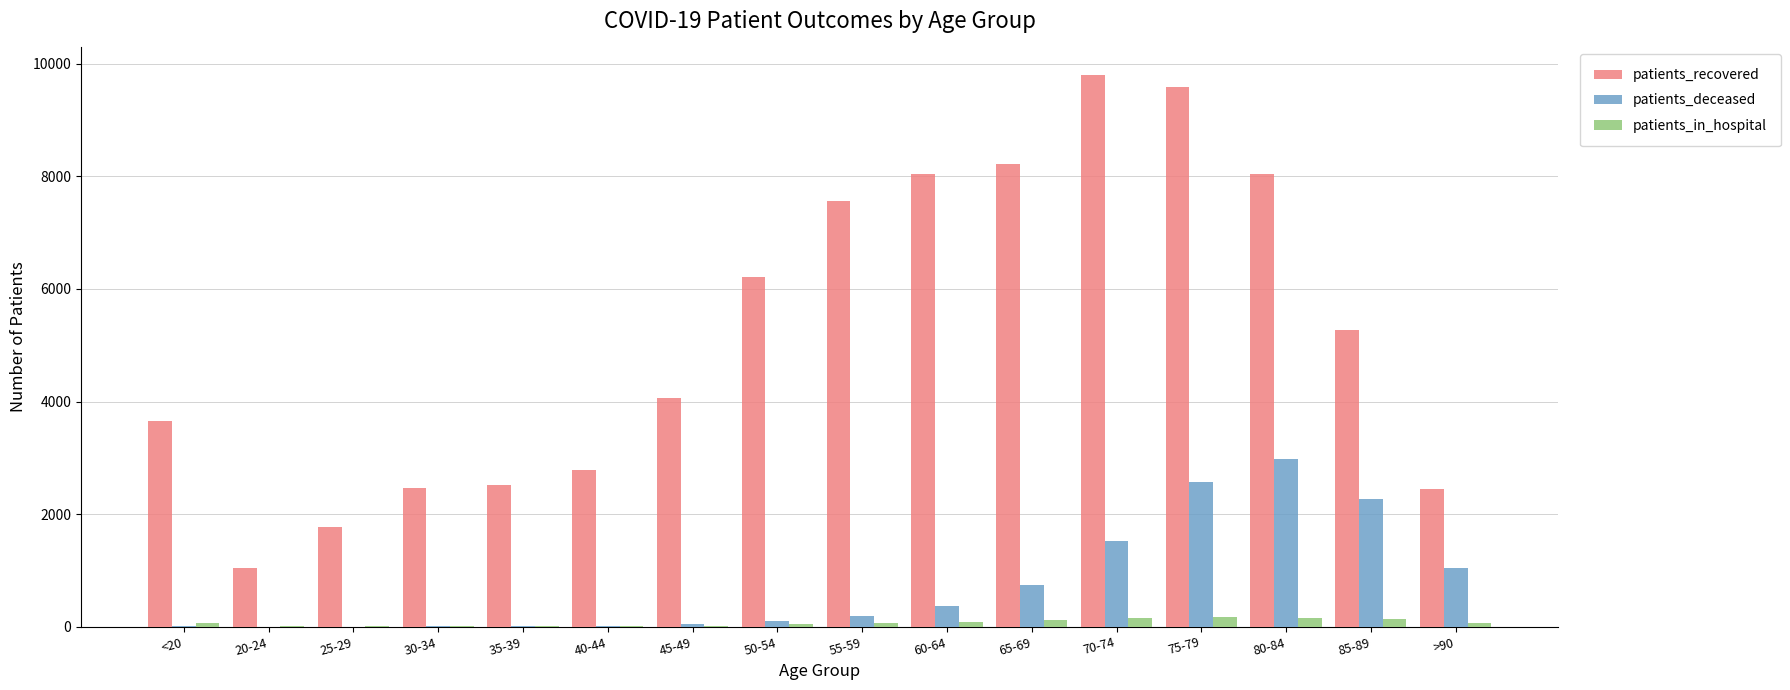

Between 30-34 and >90, which series saw the biggest shift?

patients_deceased